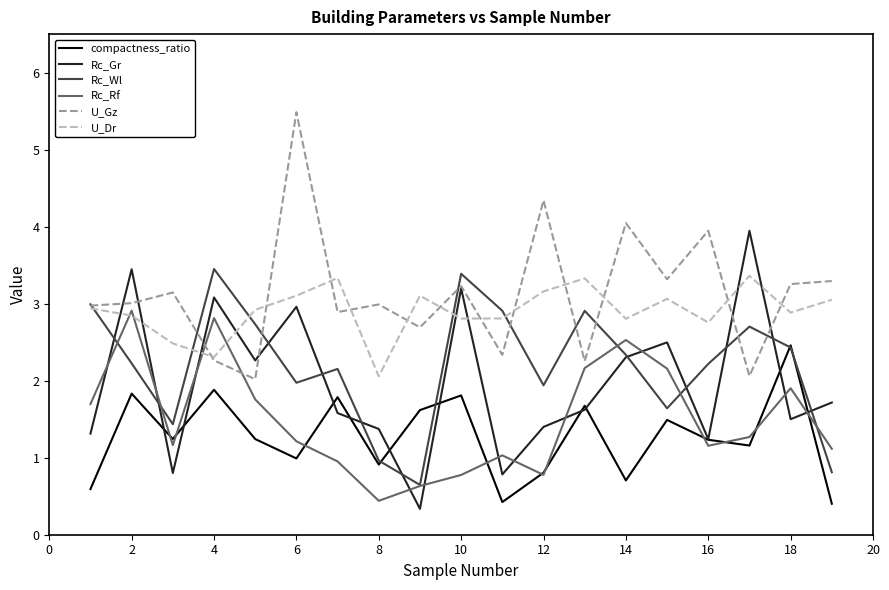

True or false: Rc_Rf has more than 0 interior local peaks.

True